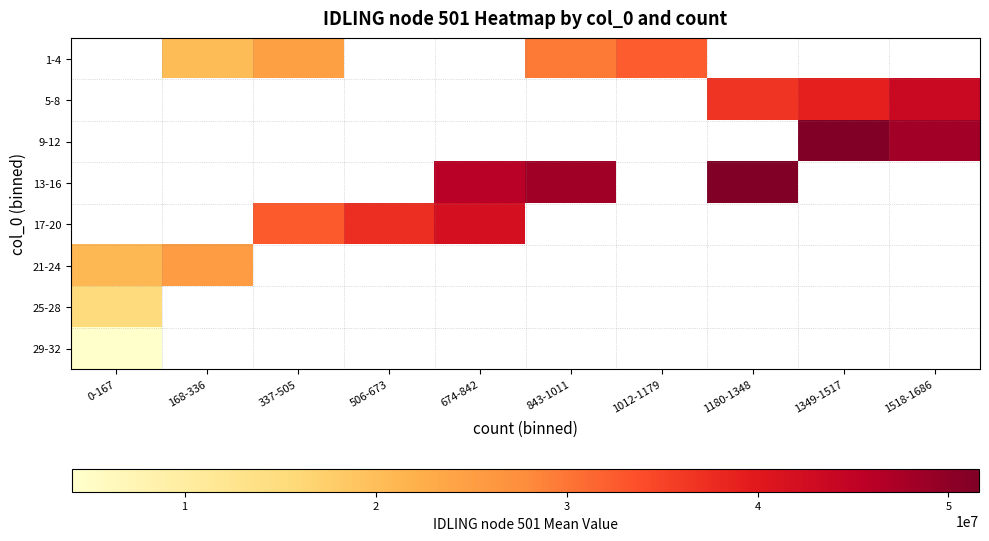

The value of 1-4 at 168-336 is 20367704.6. True or false?

True